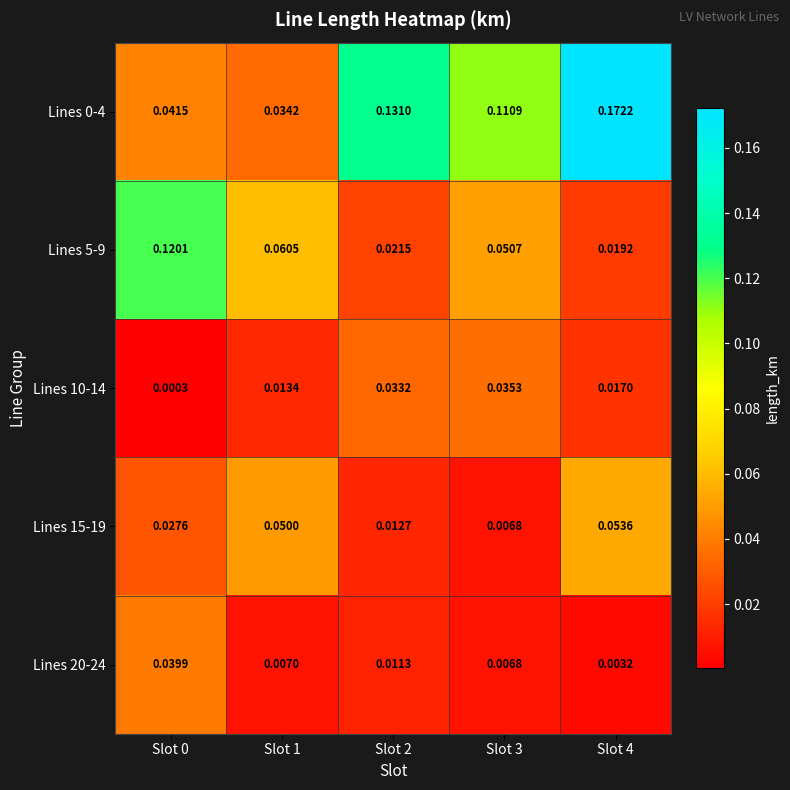

Is the value of Lines 5-9 at Slot 2 greater than the value of Lines 20-24 at Slot 4?

Yes